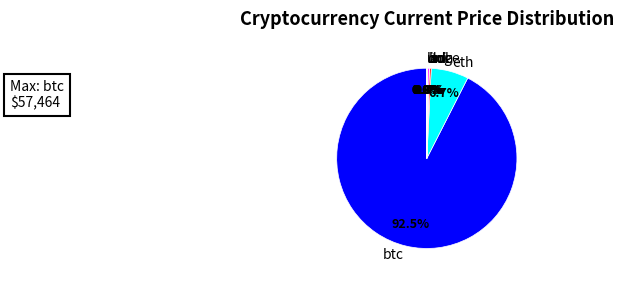

What is the largest slice in the pie chart?

btc